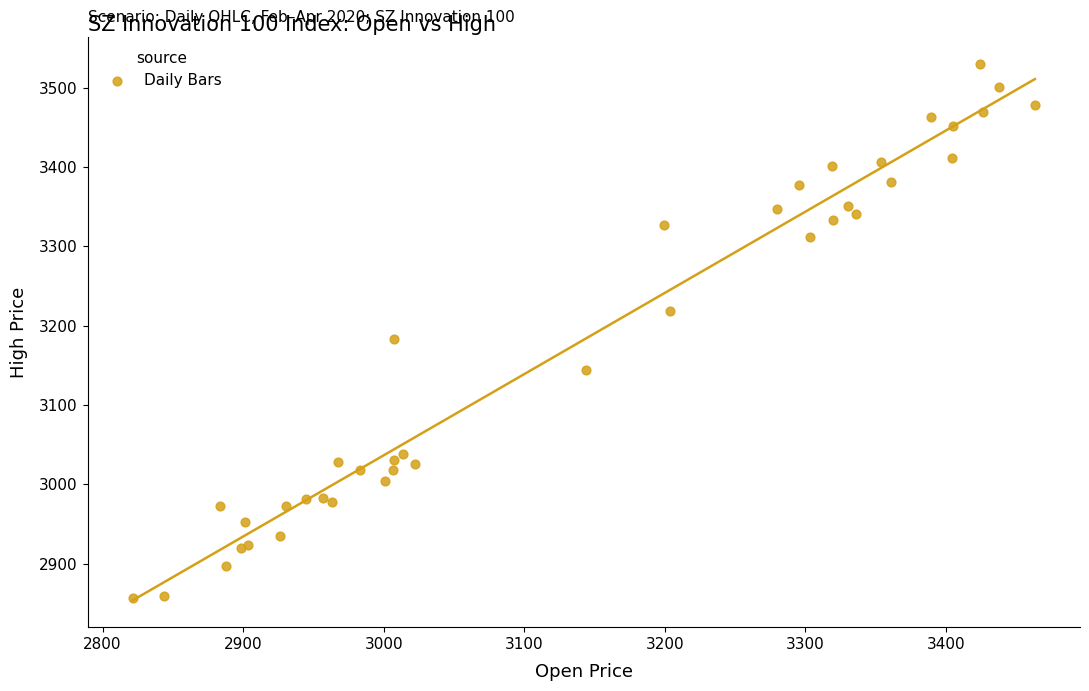

What Y value in the scatter plot is closest to 3193?

3182.9